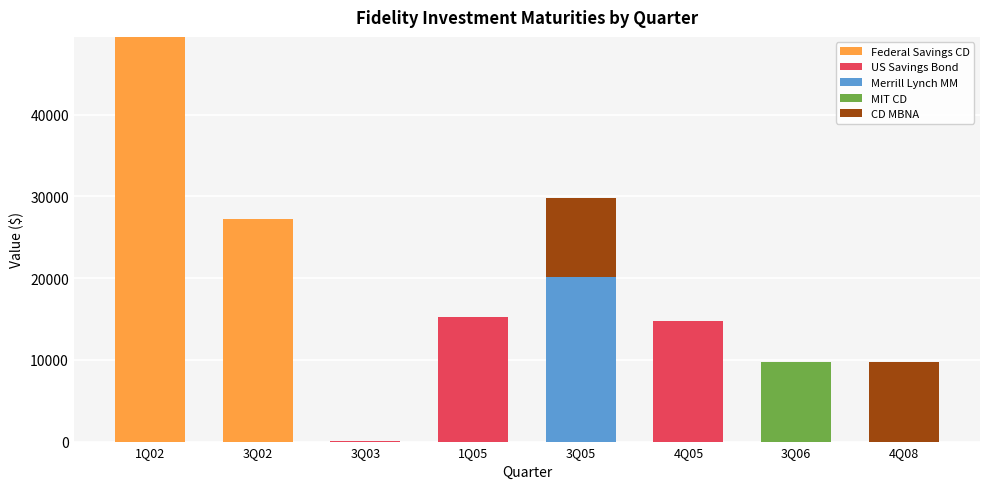

At which category is the sum across all series the highest?

1Q02